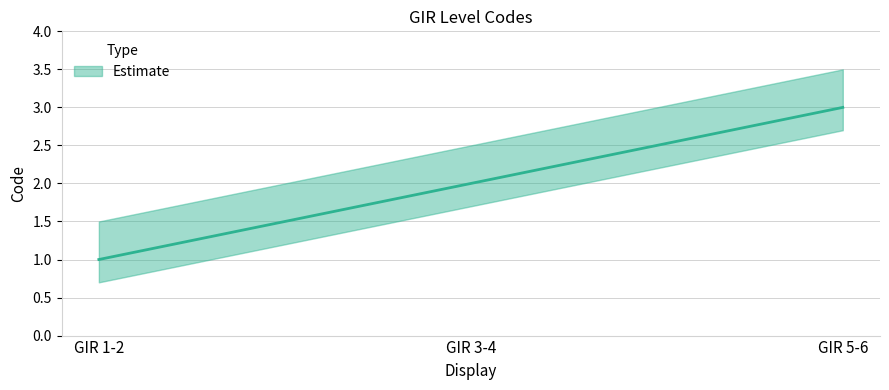

What is the smallest value displayed?

1